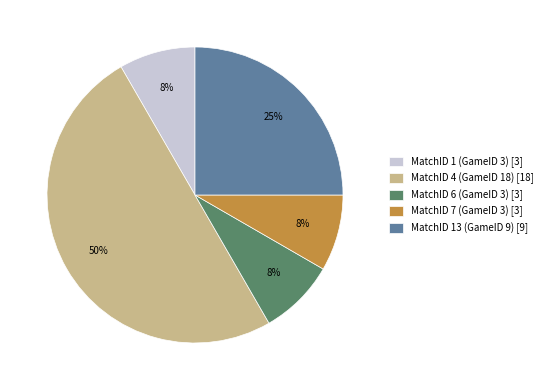

Between MatchID 6 (GameID 3) and MatchID 4 (GameID 18), which is larger?

MatchID 4 (GameID 18)